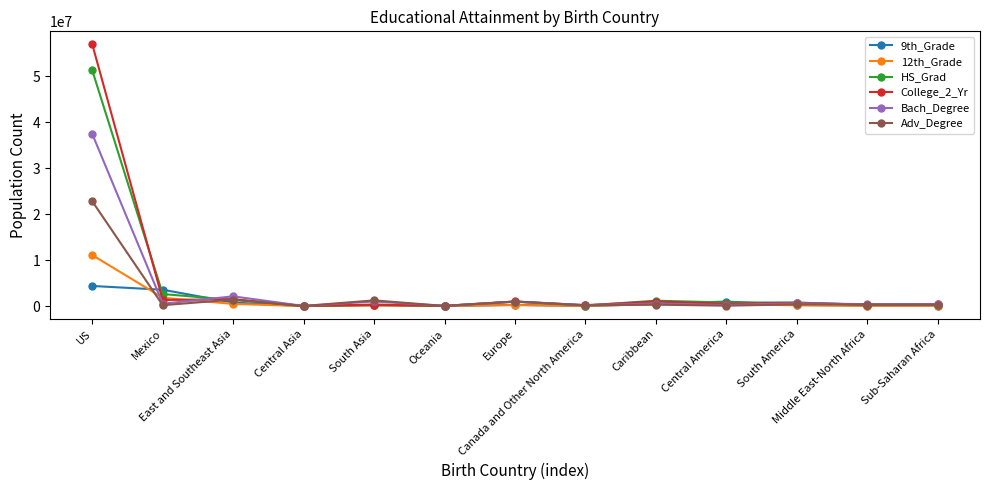

Which label corresponds to the largest value in the chart?

US